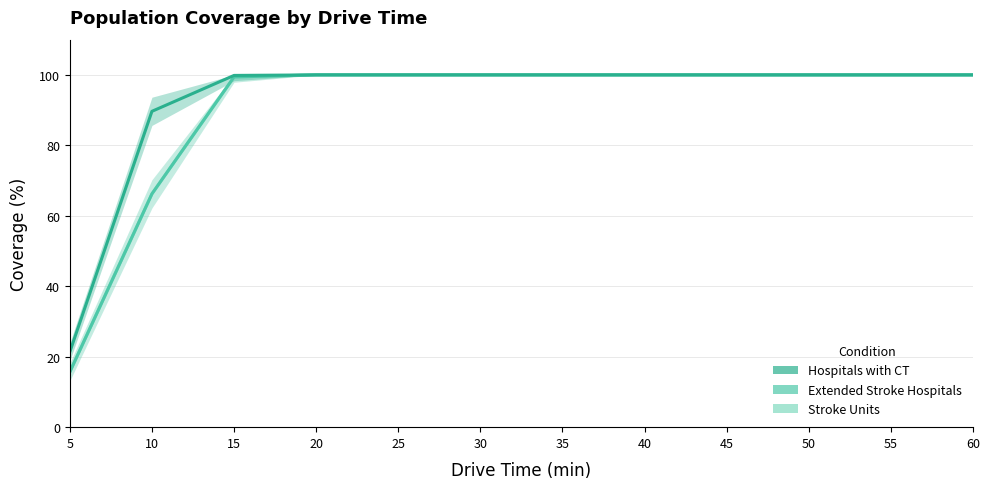

What is the difference between the maximum and second lowest values in the Extended Stroke Hospitals series?

33.8